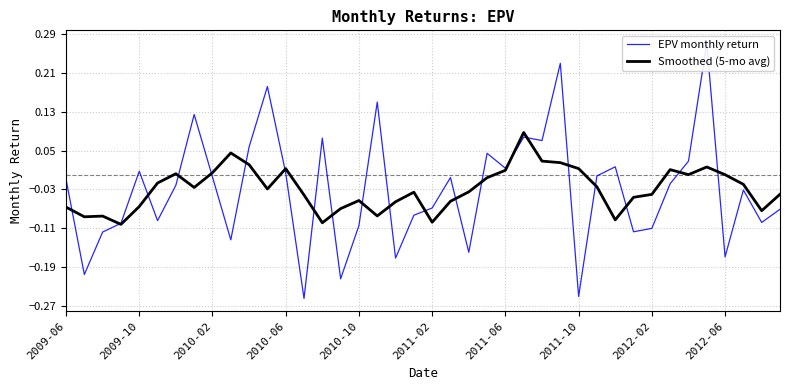

After their last crossing, which series has the higher values: EPV monthly return or Smoothed (5-mo avg)?

Smoothed (5-mo avg)